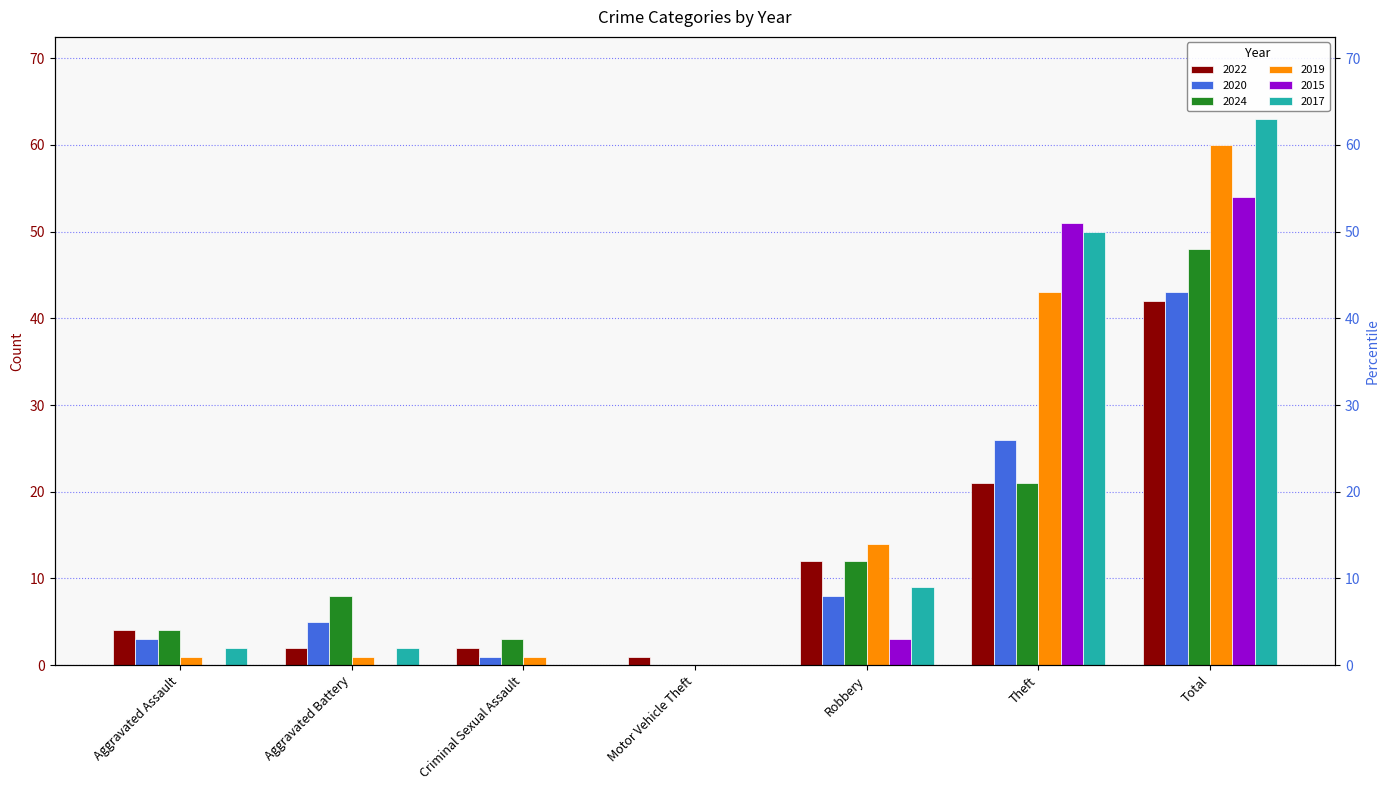

The value of 2020 at Motor Vehicle Theft is 0. True or false?

True